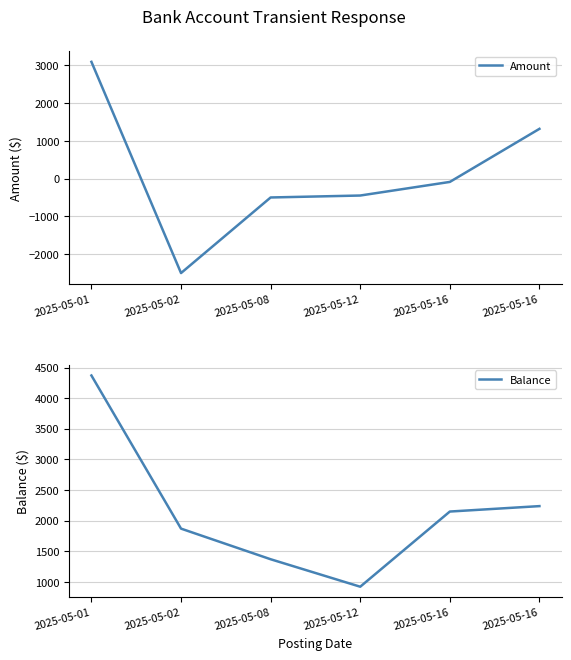

At which label does Amount reach its minimum?

2025-05-02